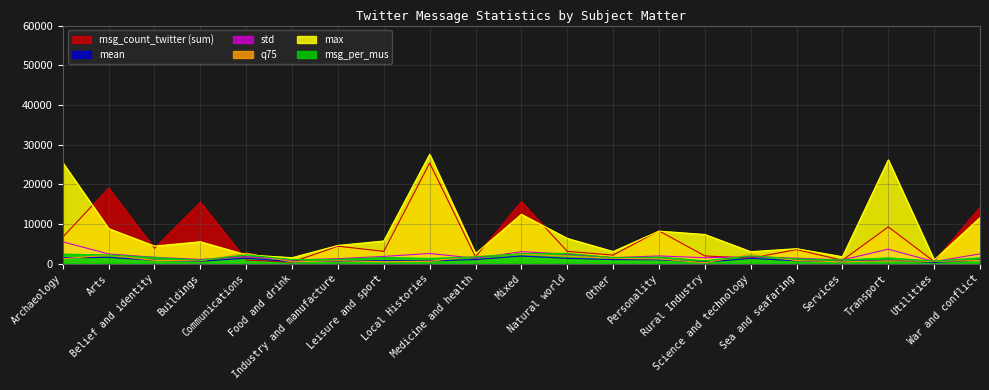

The value of msg_count_twitter (sum) at Communications is 313.4. True or false?

False